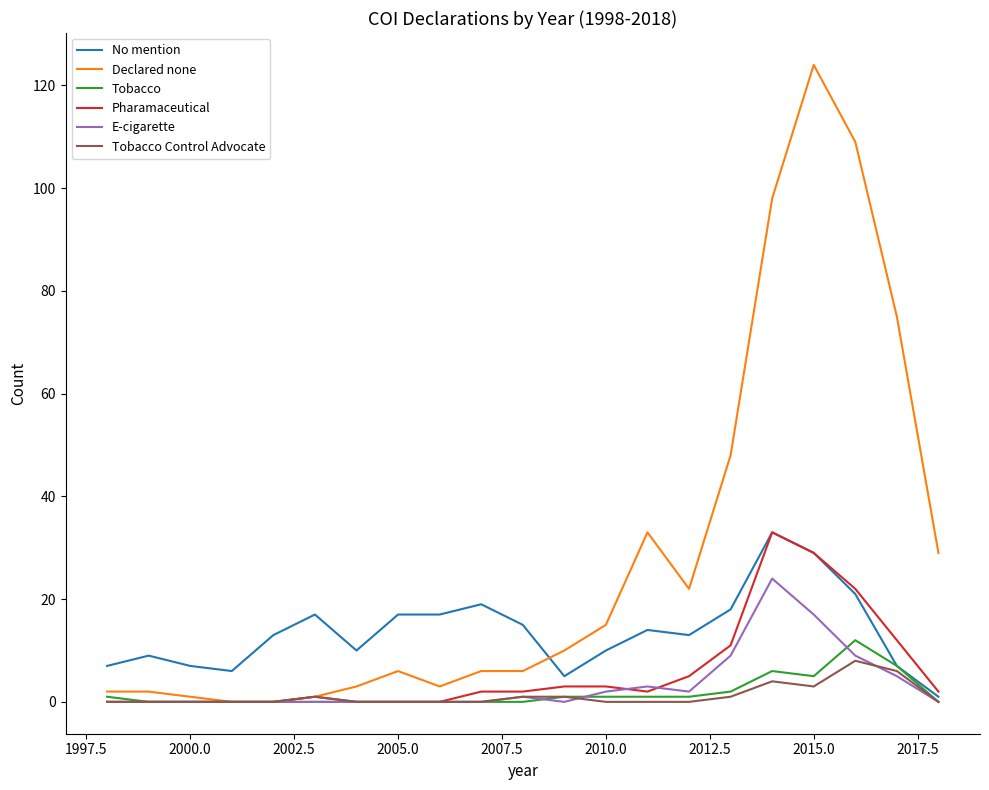

Reading left to right, what are all the values shown in this chart?

No mention: 7	9	7	6	13	17	10	17	17	19	15	5	10	14	13	18	33	29	21	7	1
Declared none: 2	2	1	0	0	1	3	6	3	6	6	10	15	33	22	48	98	124	109	75	29
Tobacco: 1	0	0	0	0	0	0	0	0	0	0	1	1	1	1	2	6	5	12	7	0
Pharamaceutical: 0	0	0	0	0	1	0	0	0	2	2	3	3	2	5	11	33	29	22	12	2
E-cigarette: 0	0	0	0	0	0	0	0	0	0	1	0	2	3	2	9	24	17	9	5	0
Tobacco Control Advocate: 0	0	0	0	0	1	0	0	0	0	1	1	0	0	0	1	4	3	8	6	0